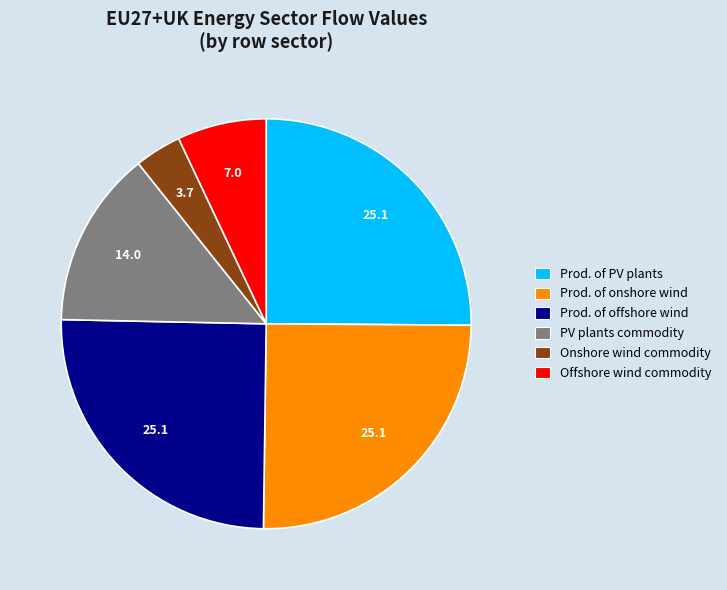

The PV plants commodity slice represents 14% of the pie. True or false?

True